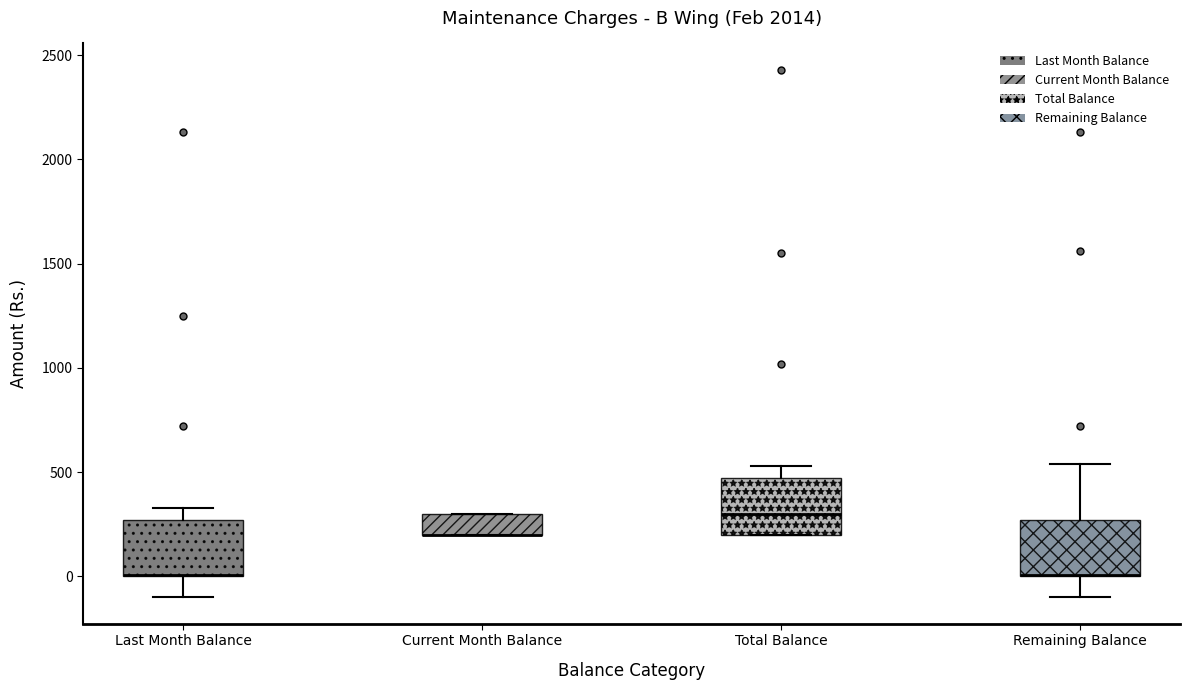

Where does the upper whisker of the box for Last Month Balance end on the y-axis? The values are not printed on the chart, so give them approximately, as read against the axis.

350